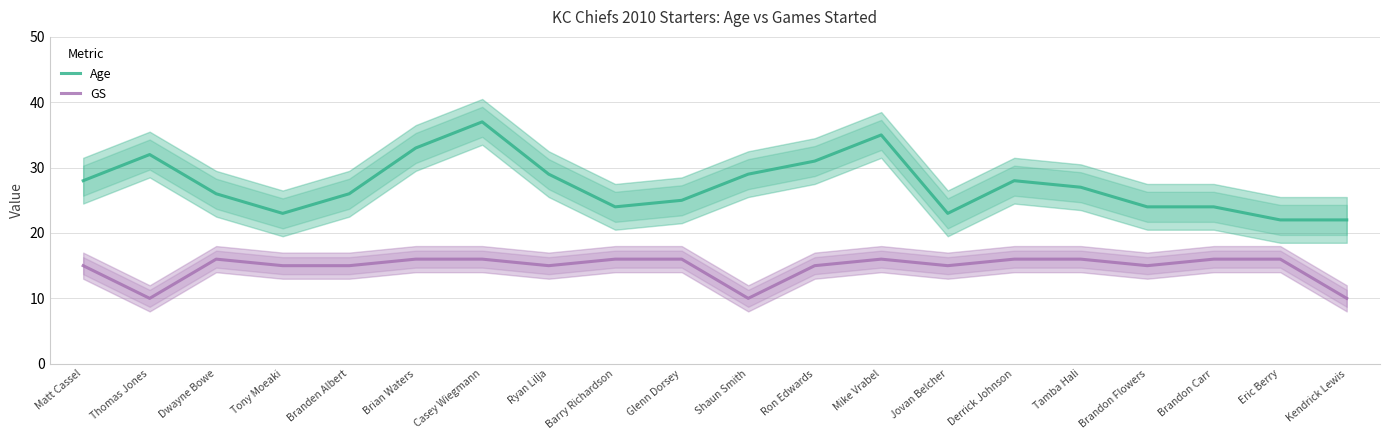

What are all the series names shown in the legend?

Age, GS